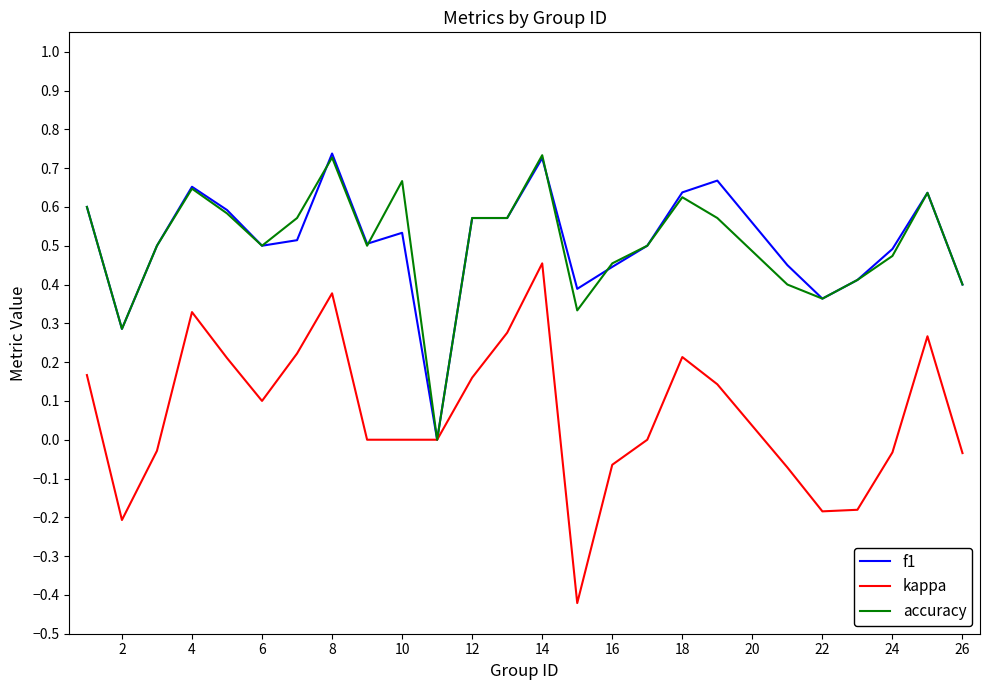

Which series has the widest spread of values?

kappa